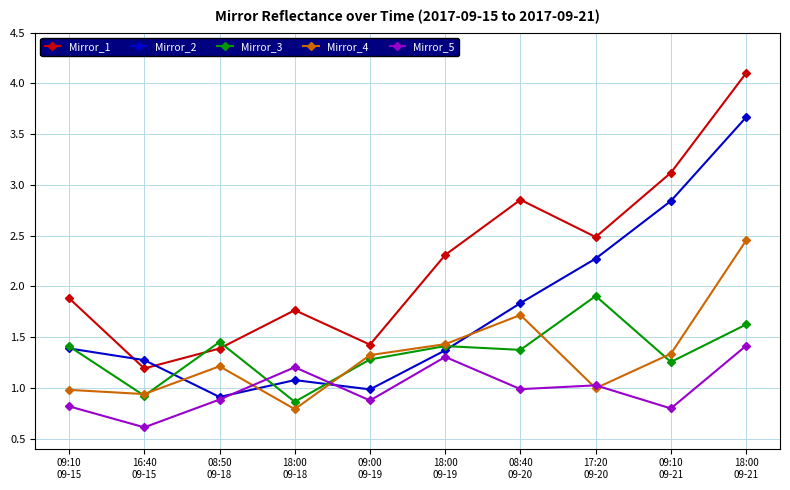

Does the chart have visible grid lines?

Yes